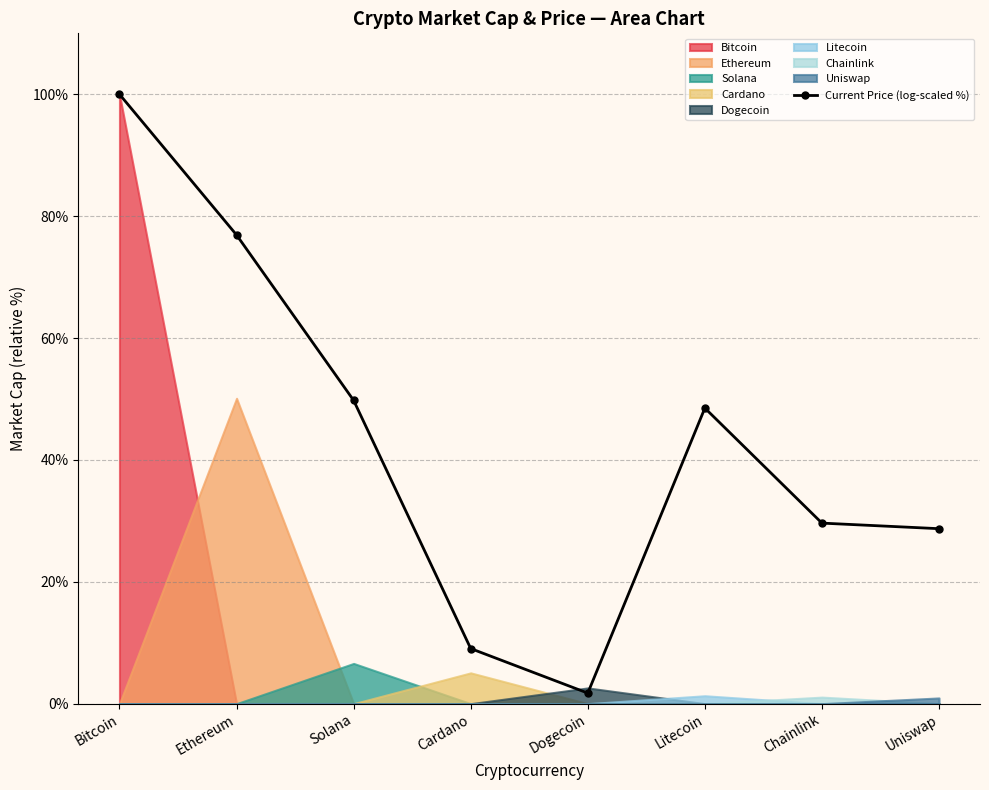

How many values in the Current Price (log-scaled %) series exceed 48?

4